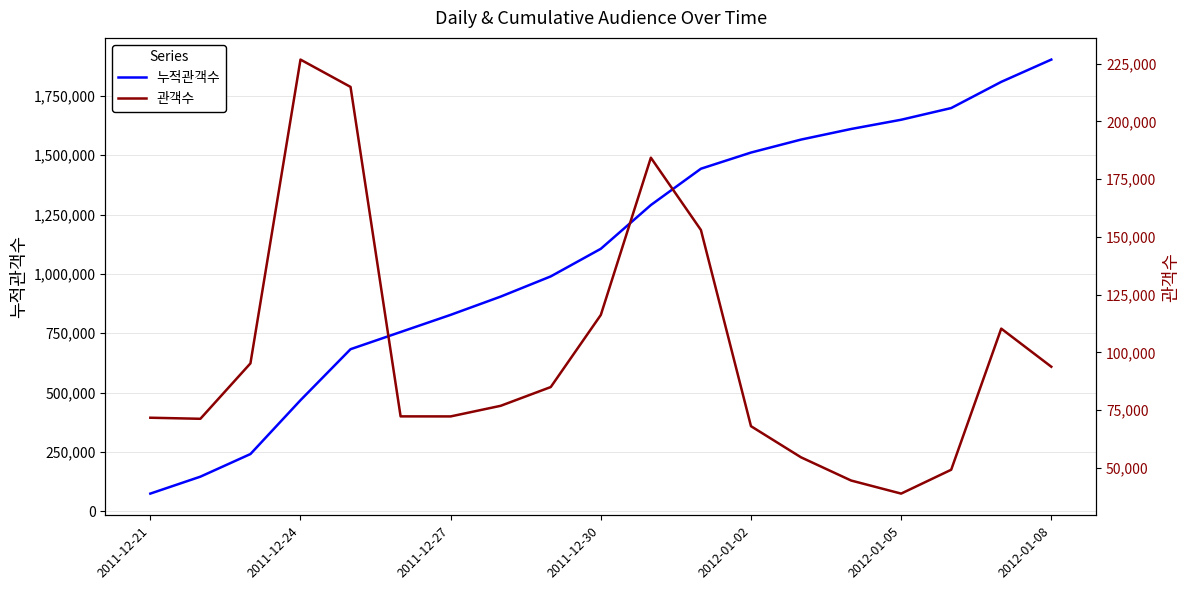

Does the chart have visible grid lines?

Yes